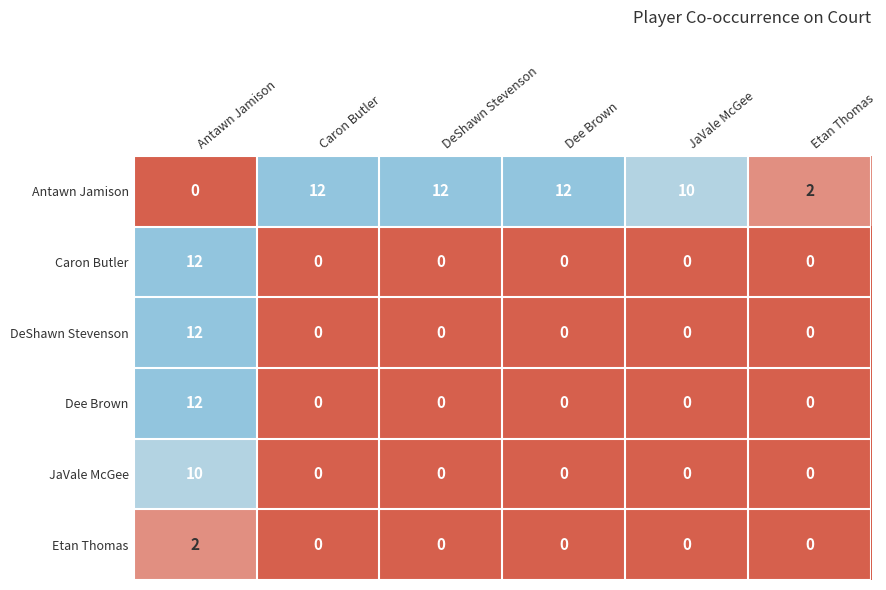

What is the maximum value shown in the chart?

12